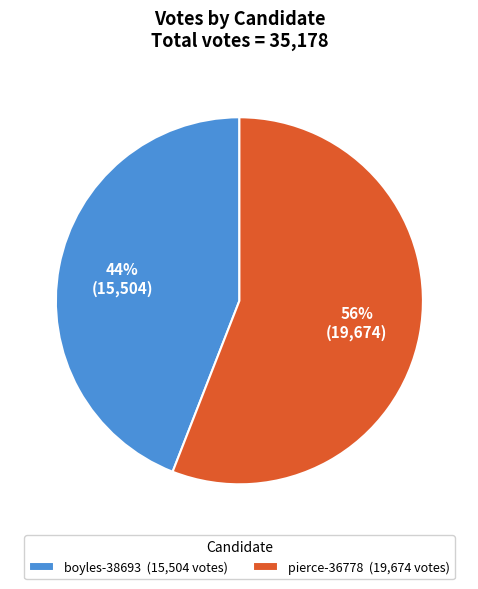

What percentage is the boyles-38693 slice, to the nearest percent?

44%